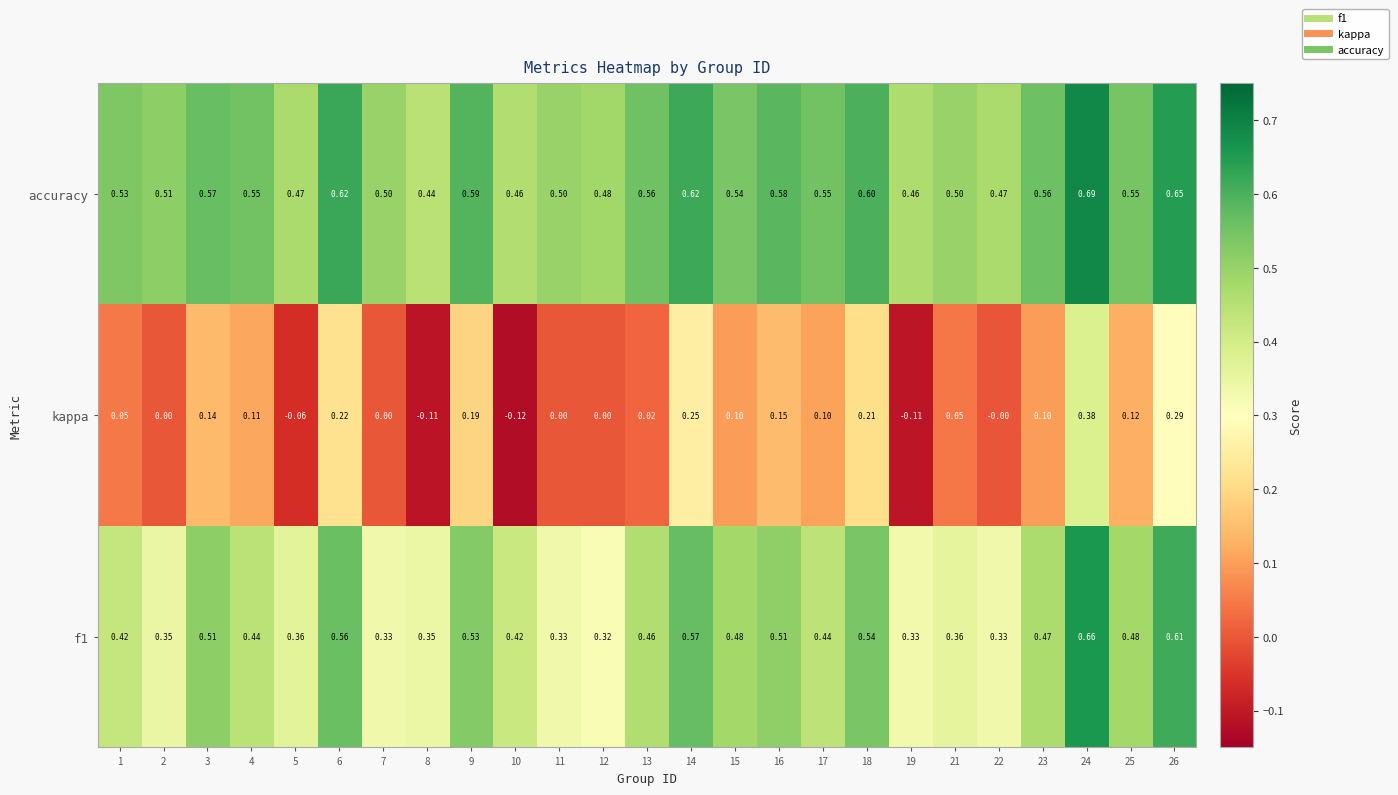

Rank the series at 13 from lowest to highest value.

kappa, f1, accuracy